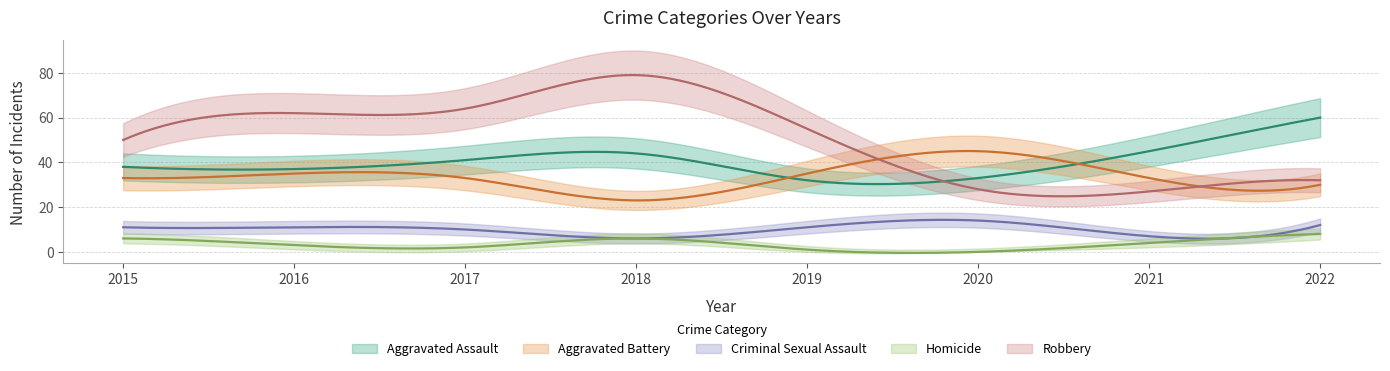

Rank the series at 2019 from lowest to highest value.

Homicide, Criminal Sexual Assault, Aggravated Assault, Aggravated Battery, Robbery